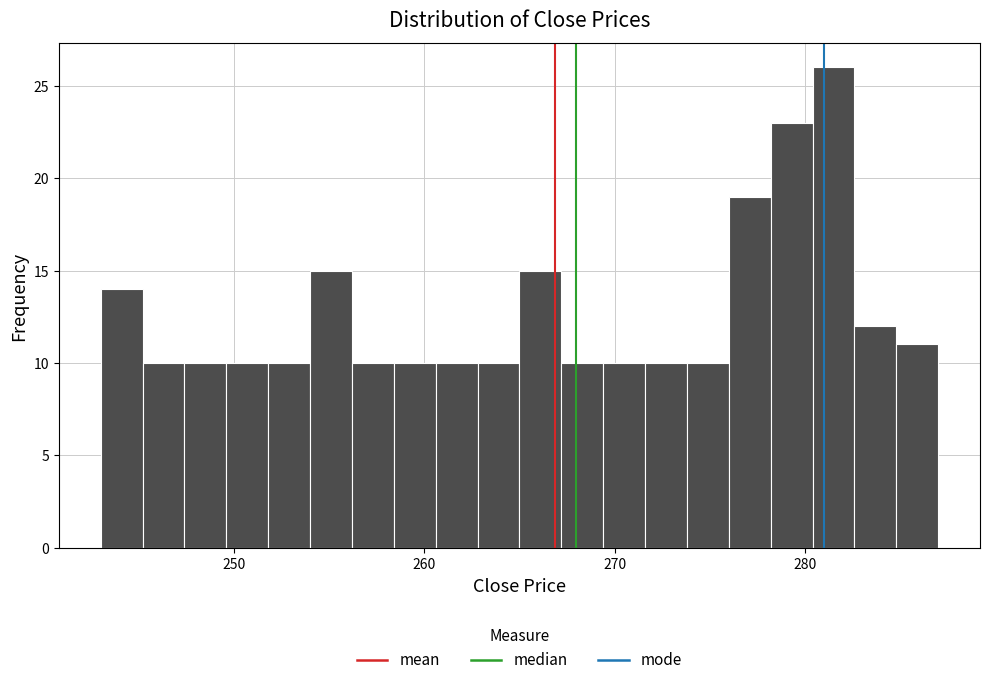

Around what value on the x-axis is the tallest bar? Give the approximate position of its centre, as read against the axis.

282